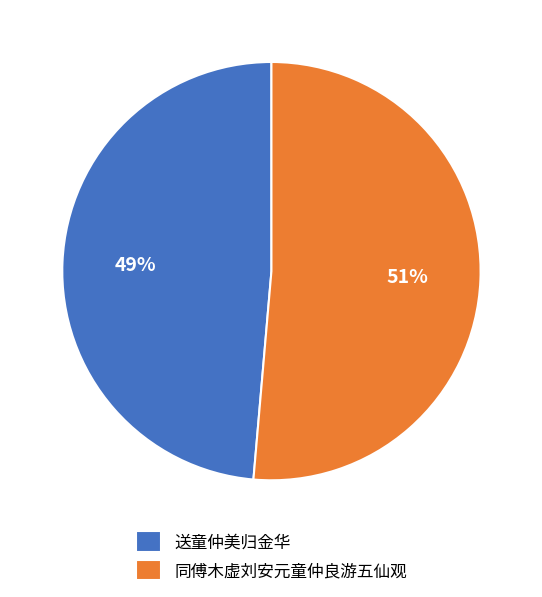

Which category has the smallest portion of the pie?

送童仲美归金华